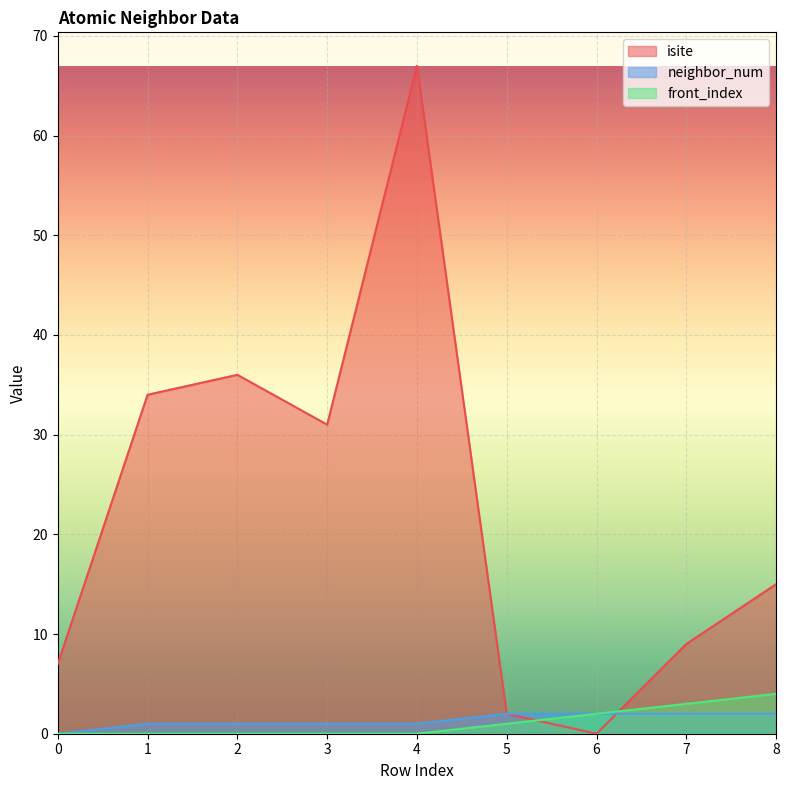

Reading left to right, what are all the values shown in this chart?

isite: 0=7	1=34	2=36	3=31	4=67	5=2	6=0	7=9	8=15
neighbor_num: 0=0	1=1	2=1	3=1	4=1	5=2	6=2	7=2	8=2
front_index: 0=0	1=0	2=0	3=0	4=0	5=1	6=2	7=3	8=4